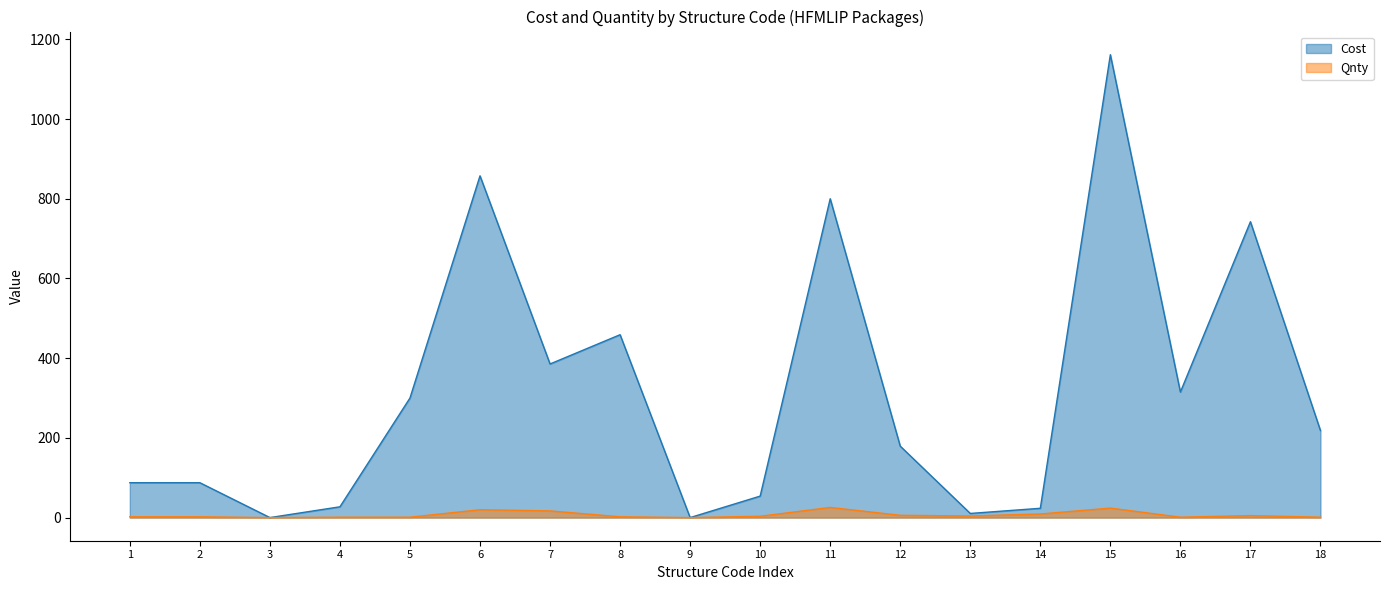

Which series changed the most between 1 and 2?

Cost